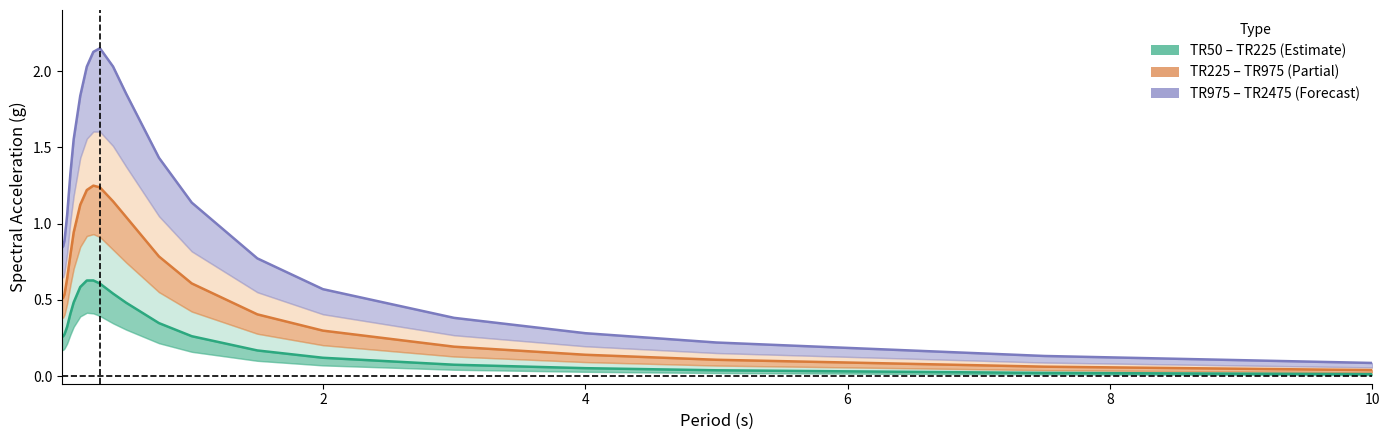

Reading right to left, what are all the values shown in this chart?

TR100: 0.0	0.0	0.0	0.1	0.1	0.1	0.2	0.3	0.3	0.5	0.5	0.6	0.6	0.6	0.6	0.5	0.4	0.3	0.3	0.3	0.3
TR475: 0.0	0.1	0.1	0.1	0.2	0.3	0.4	0.6	0.8	1.0	1.1	1.2	1.2	1.2	1.1	0.9	0.8	0.6	0.5	0.5	0.5
TR2475: 0.1	0.1	0.2	0.3	0.4	0.6	0.8	1.1	1.4	1.9	2.0	2.1	2.1	2.0	1.8	1.6	1.3	1.1	0.9	0.9	0.8